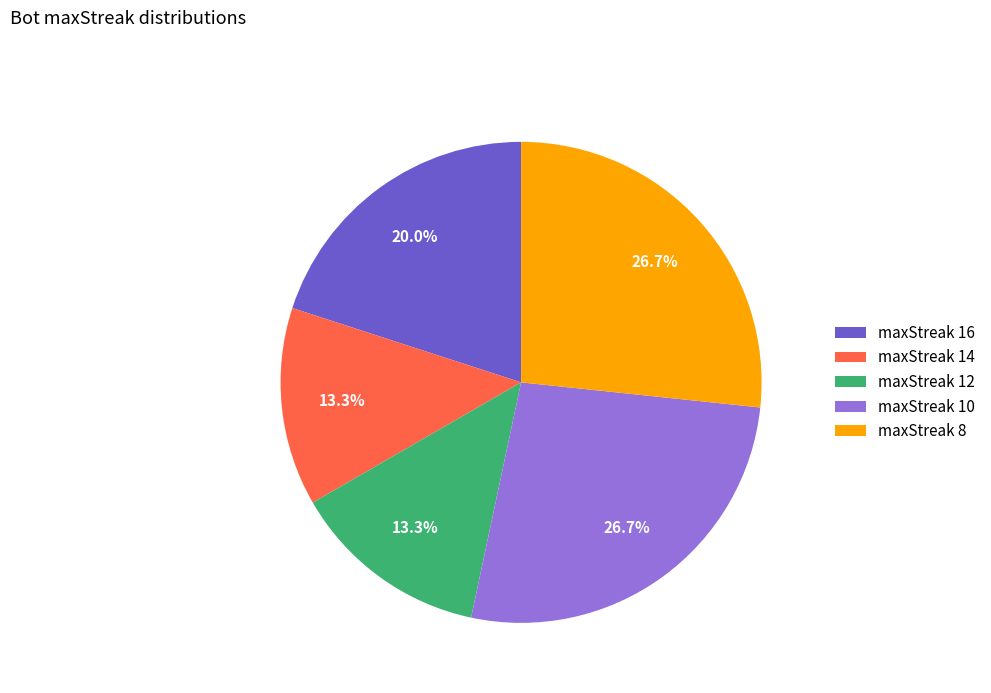

Is there a majority slice in this chart?

No